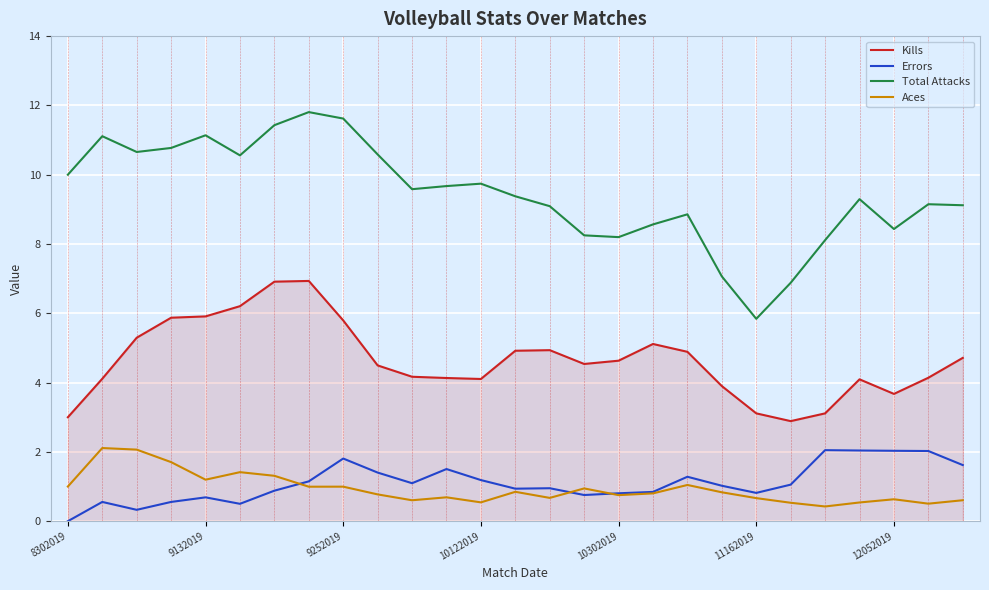

What is the maximum value for Kills?

6.9